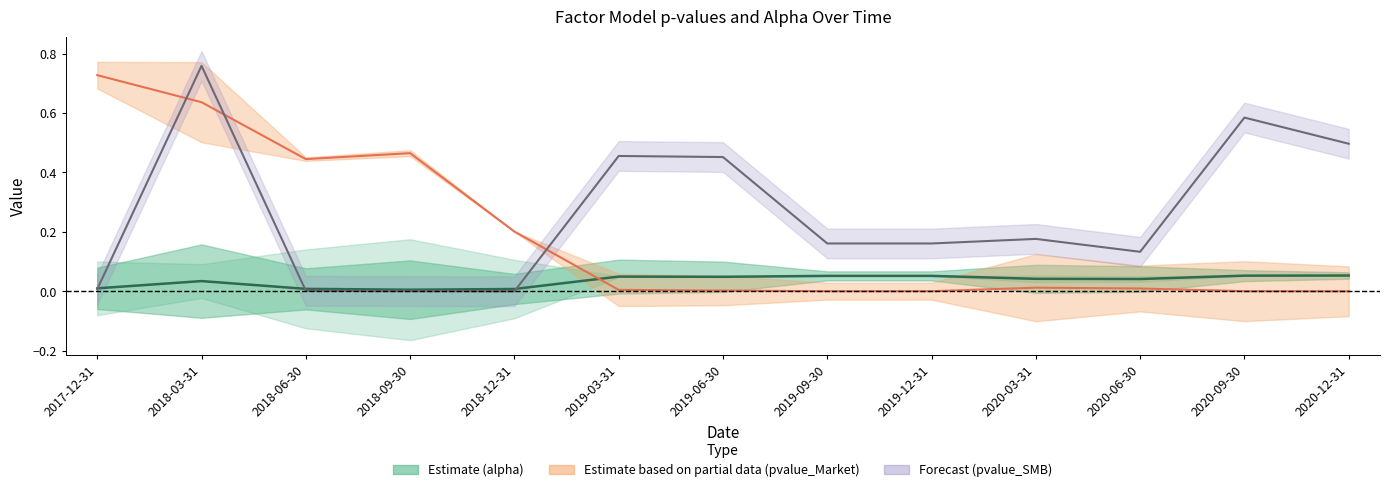

Which series has the widest spread of values?

pvalue_SMB